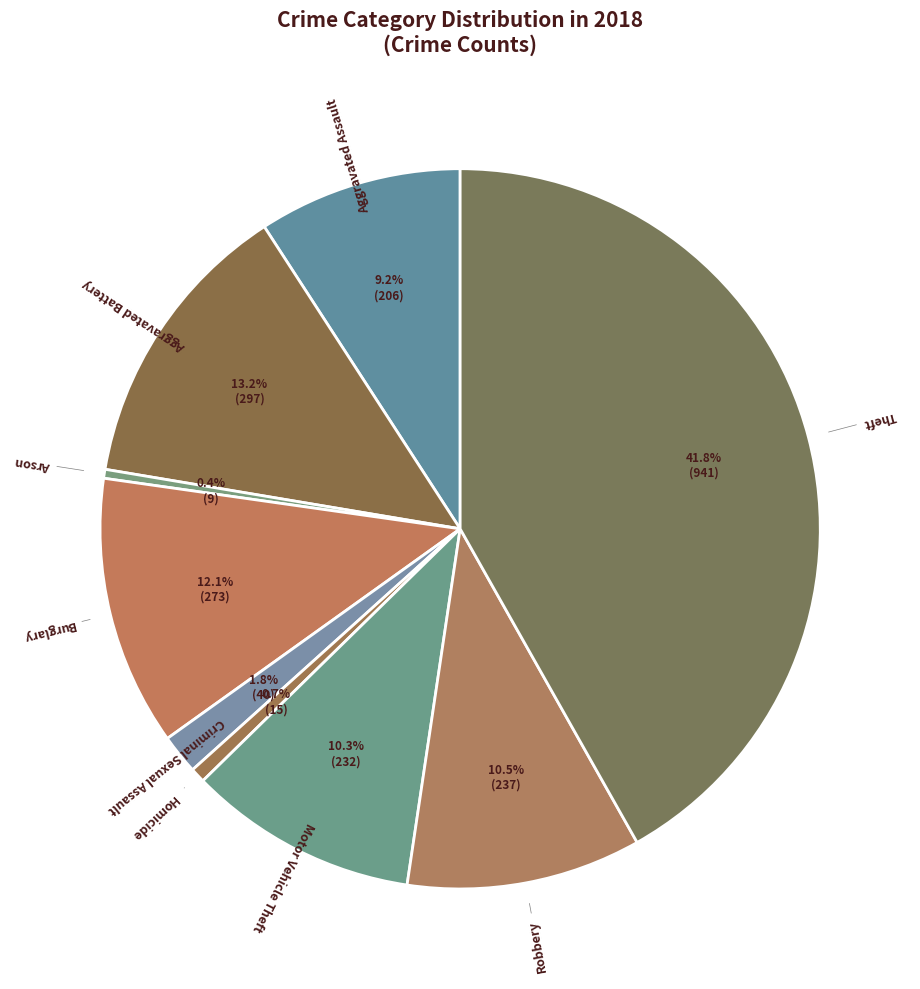

To the nearest percent, what is the difference between the largest and smallest slice percentages?

41%